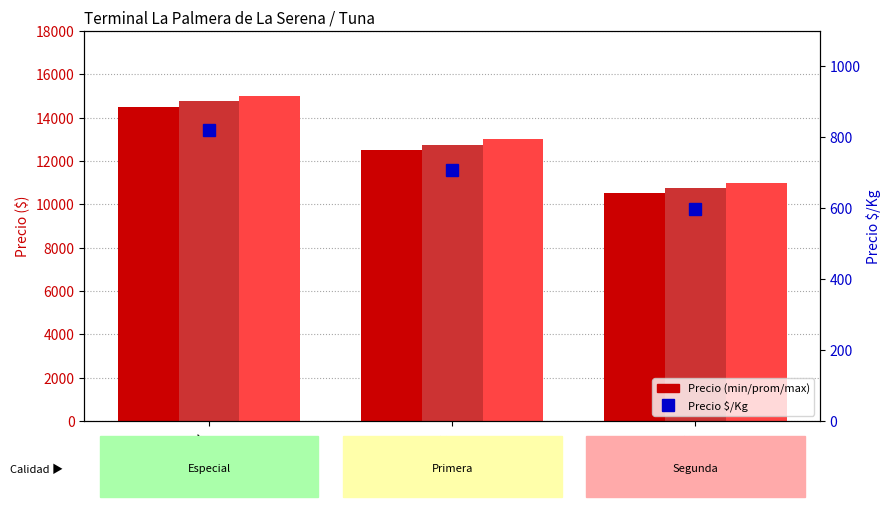

What is the label of the 3rd bar from the left?

Segunda